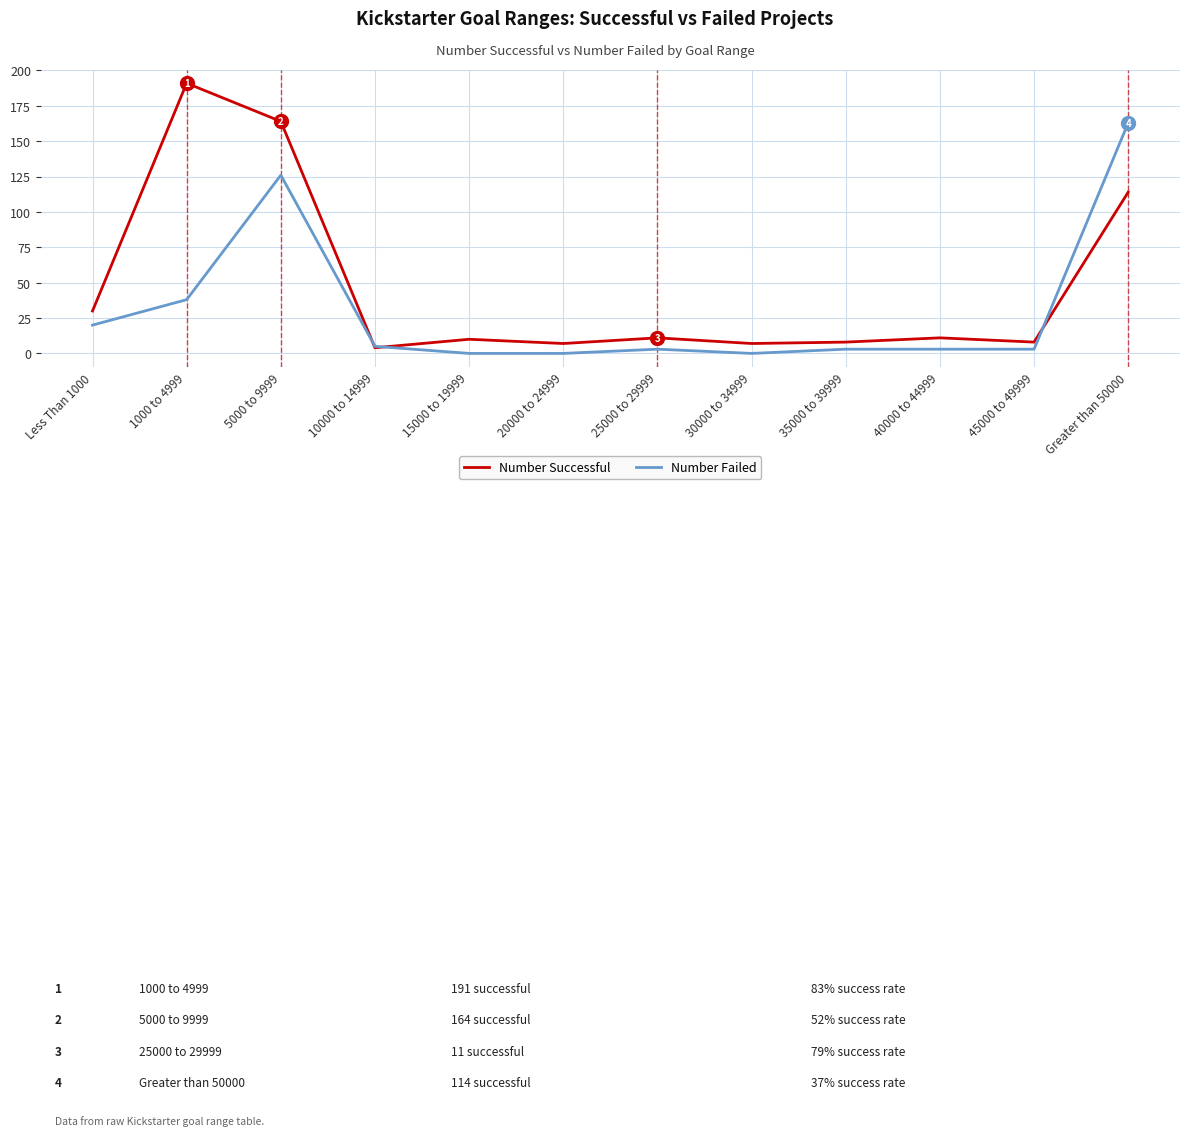

List the series in order of their peak value, lowest first.

Number Failed, Number Successful